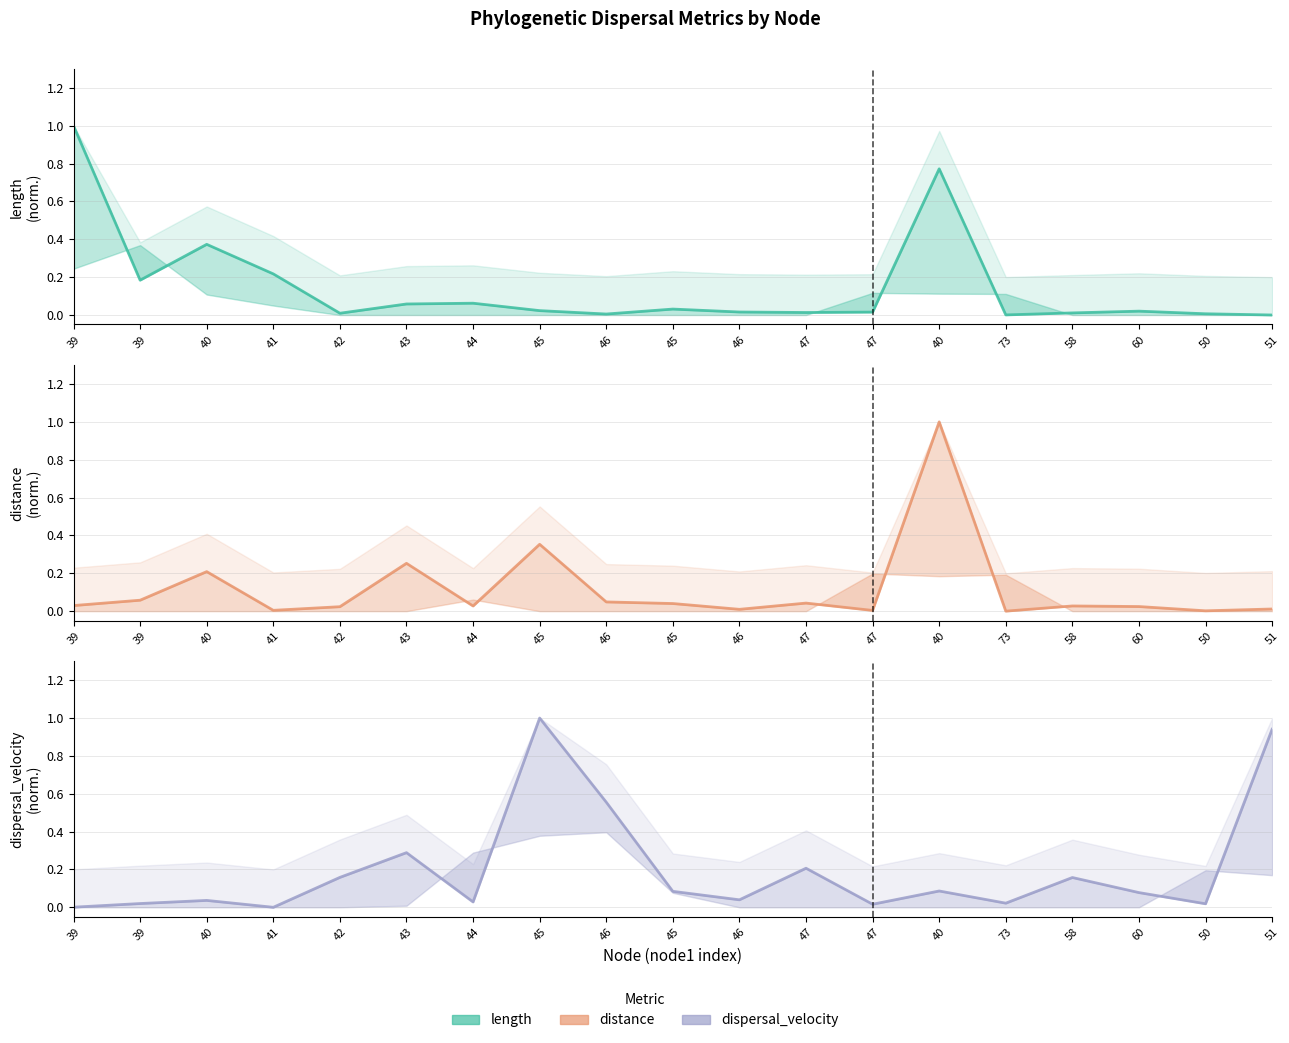

Is the value of dispersal_velocity (line) at 47 greater than the value of length (line) at 40?

No